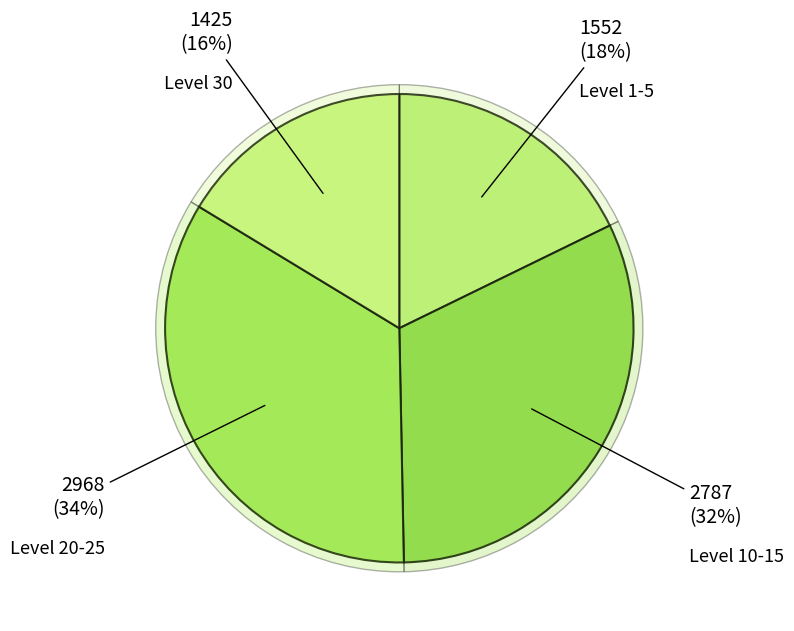

Does Level 5 represent more than half of the total?

No